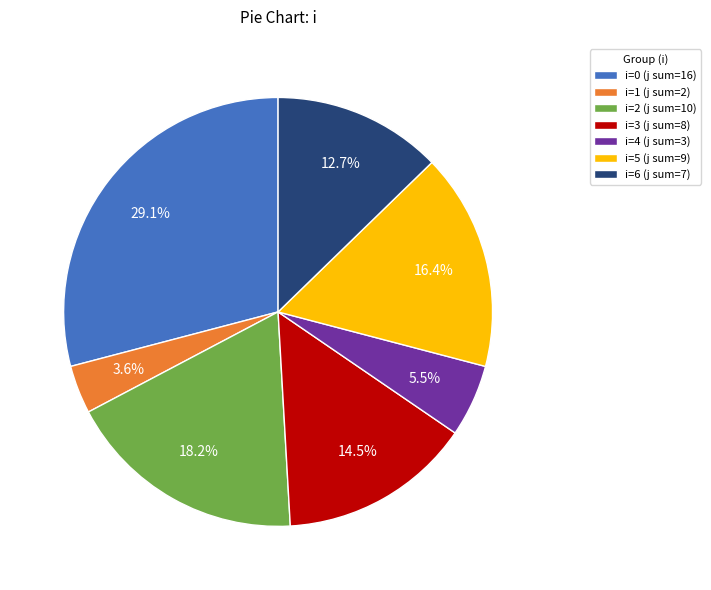

Approximately how many times larger is the value at i=5 (j sum=9) compared to i=0 (j sum=16)?

0.6